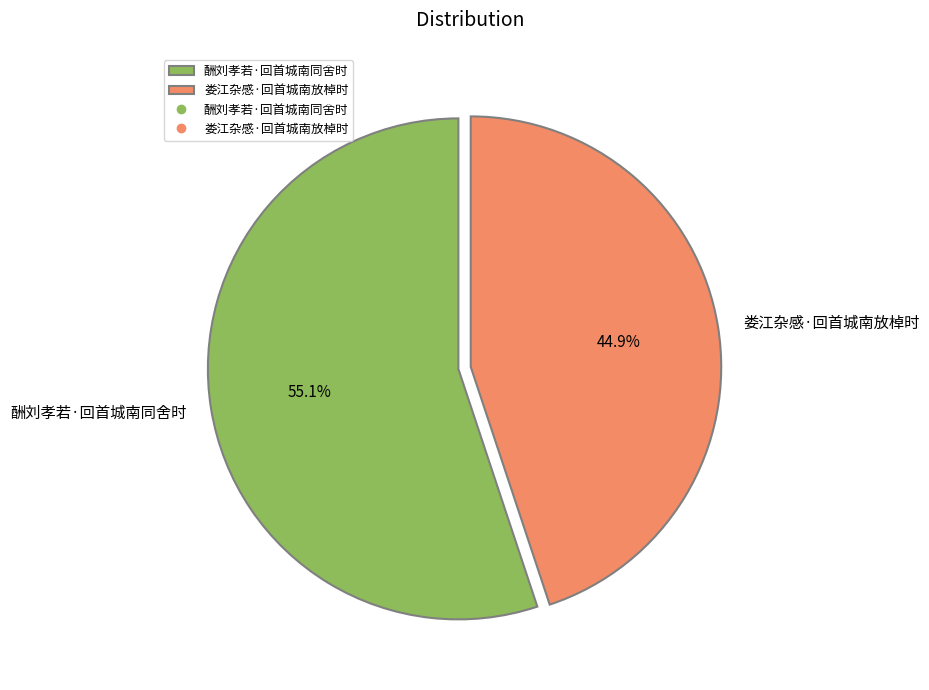

Rank the categories by value from highest to lowest.

酬刘孝若·回首城南同舍时, 娄江杂感·回首城南放棹时